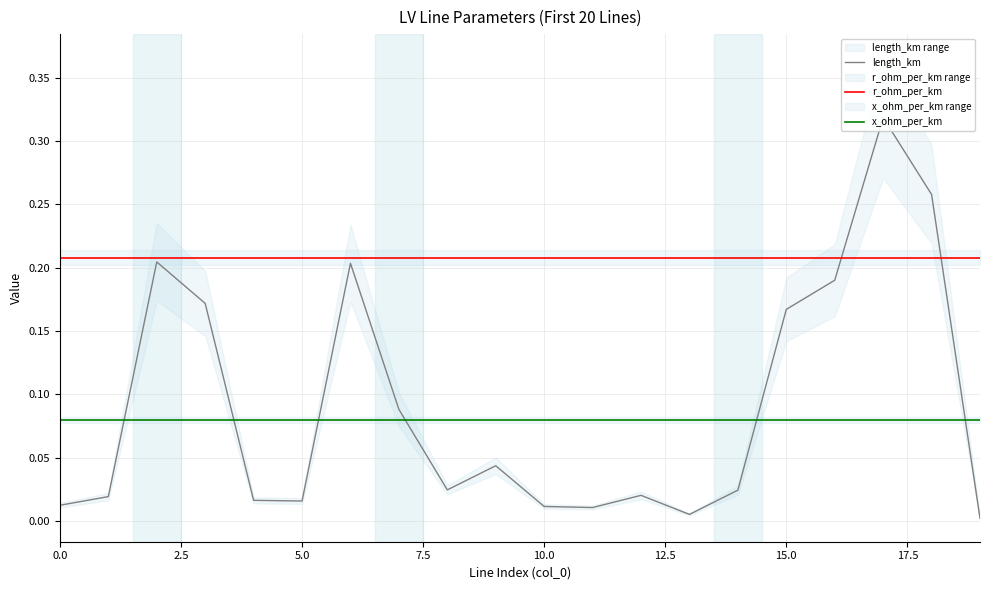

What is the value of the x_ohm_per_km point at the 11th from the left?

0.1